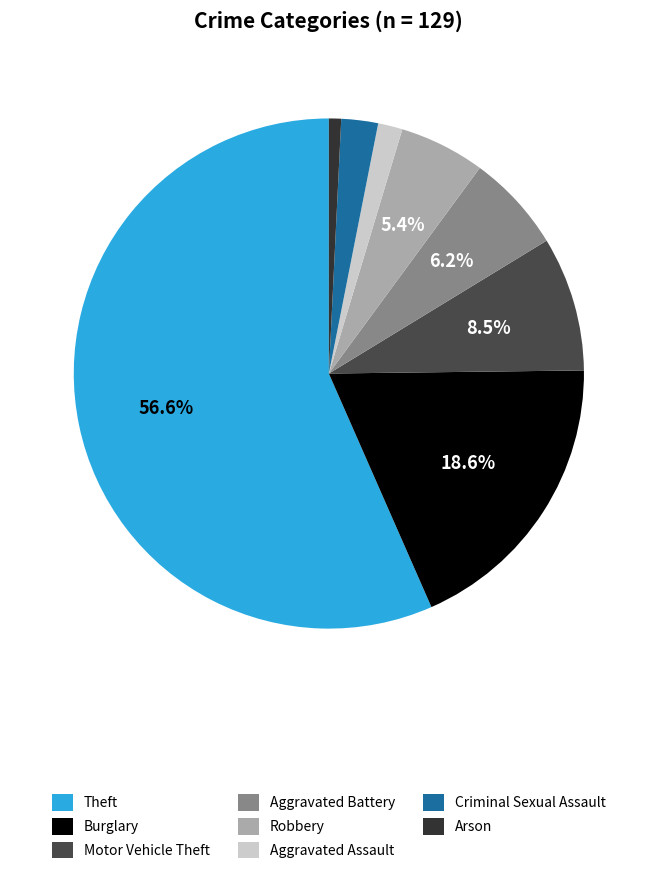

To the nearest percent, what is the difference between the Aggravated Assault and Motor Vehicle Theft slice percentages?

7%